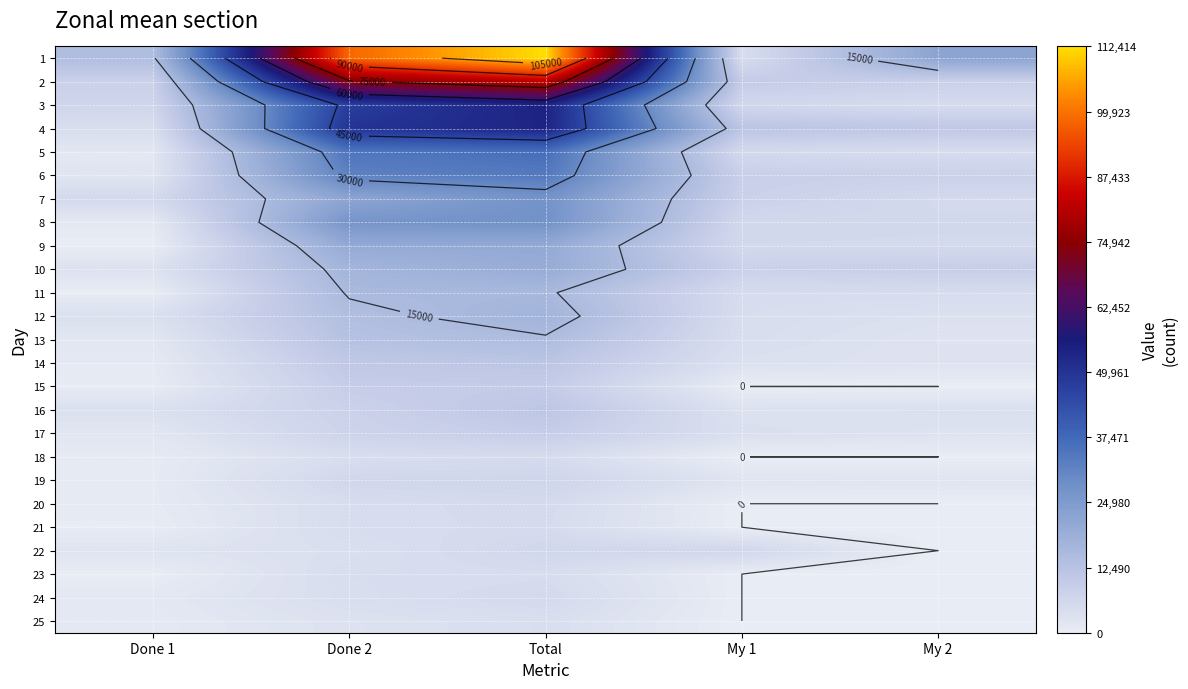

Which category has the highest value across all series?

Total